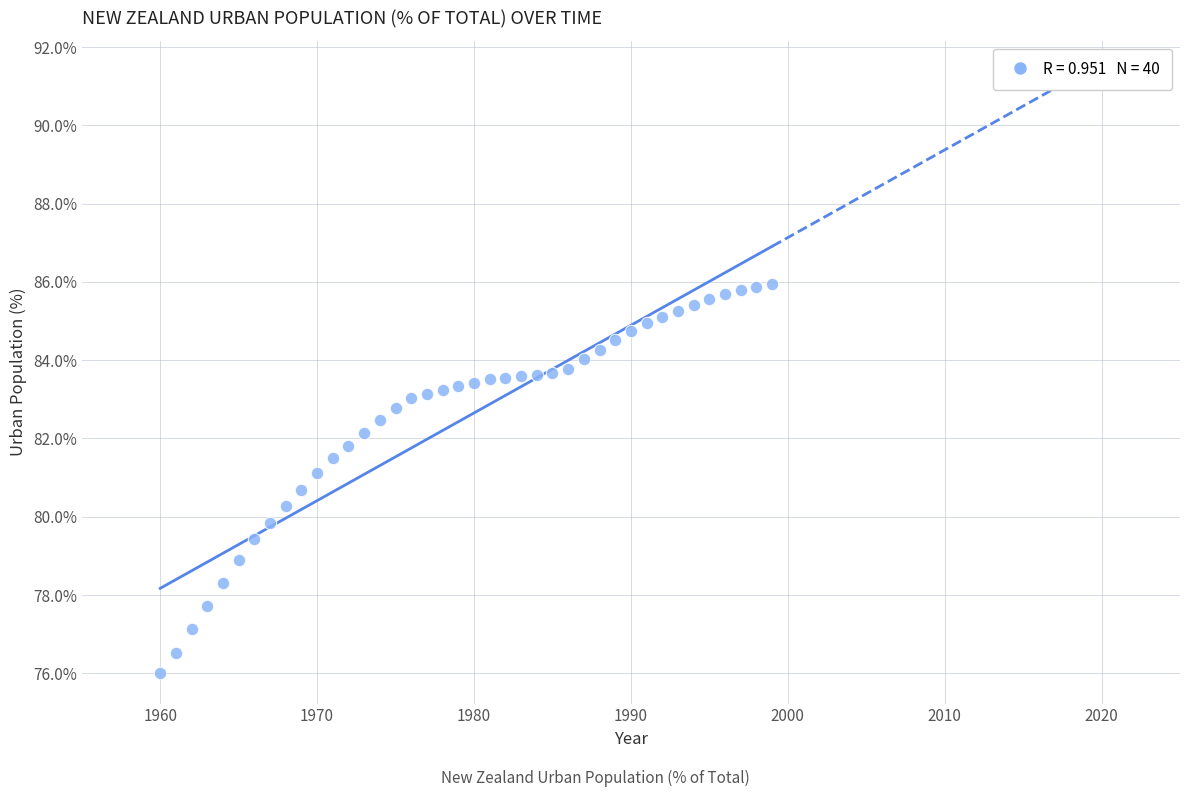

What is the range of X values (max minus min)?

39.0